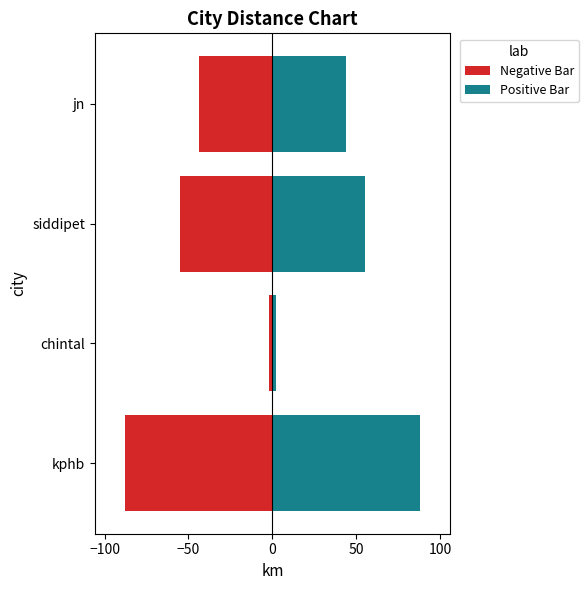

How many values in the Positive Bar series are below 55?

2